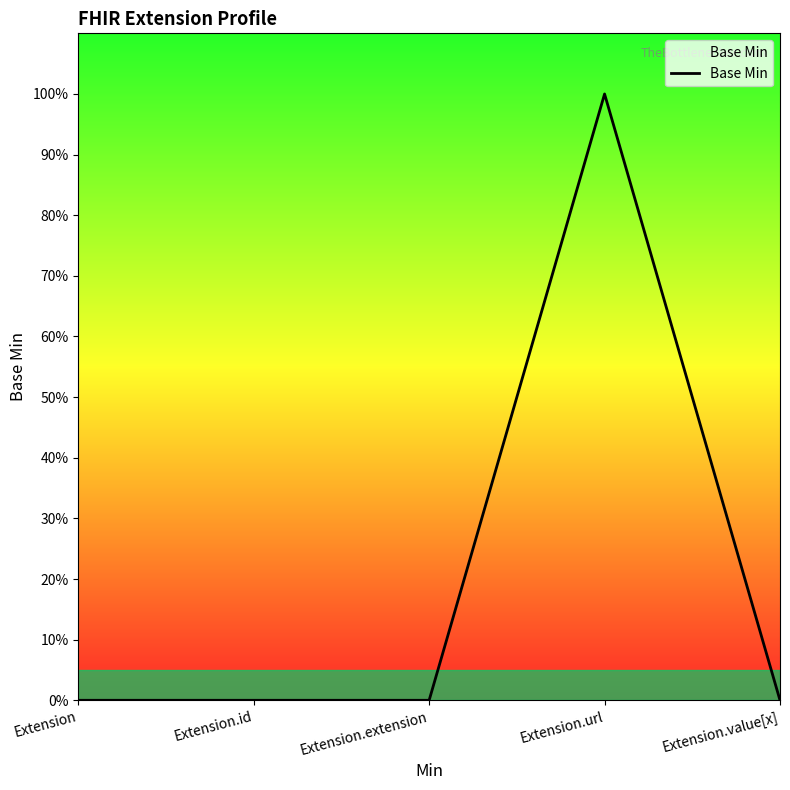

List the labels in order of value, largest first.

Extension.url, Extension, Extension.id, Extension.extension, Extension.value[x]